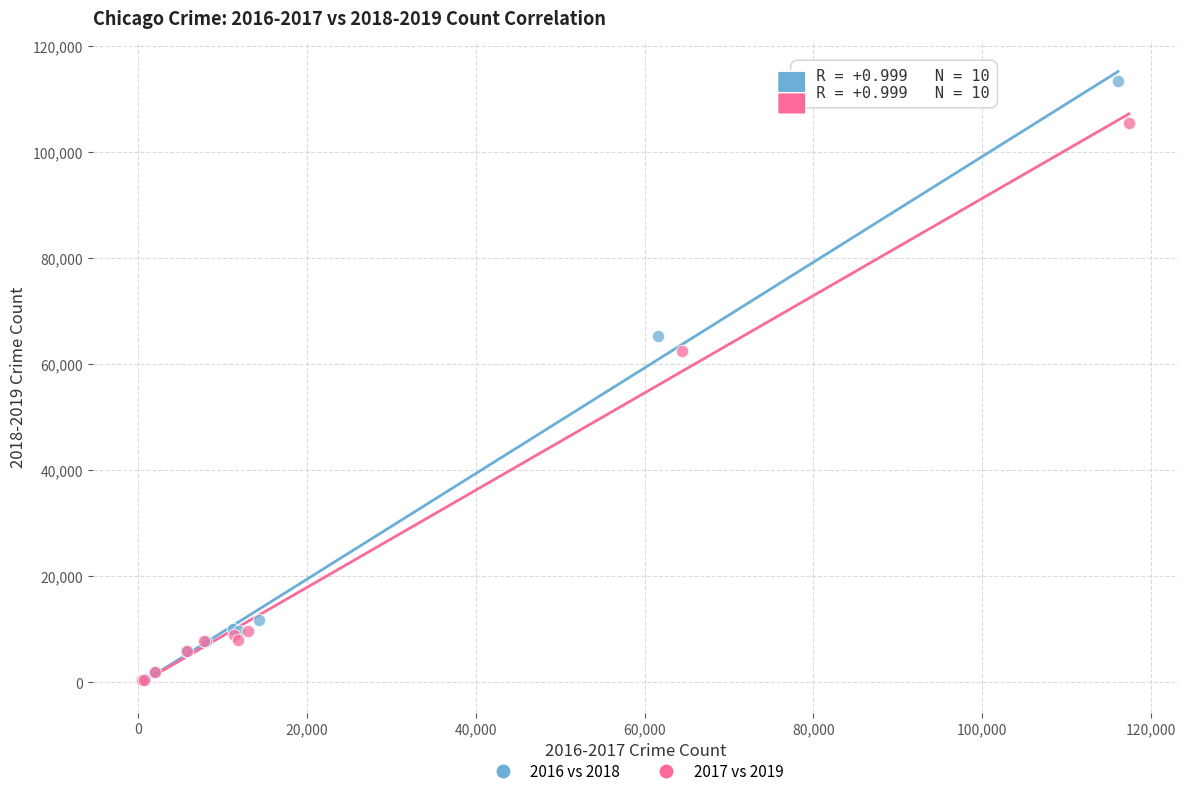

Which series has the widest spread of Y values?

2016 vs 2018